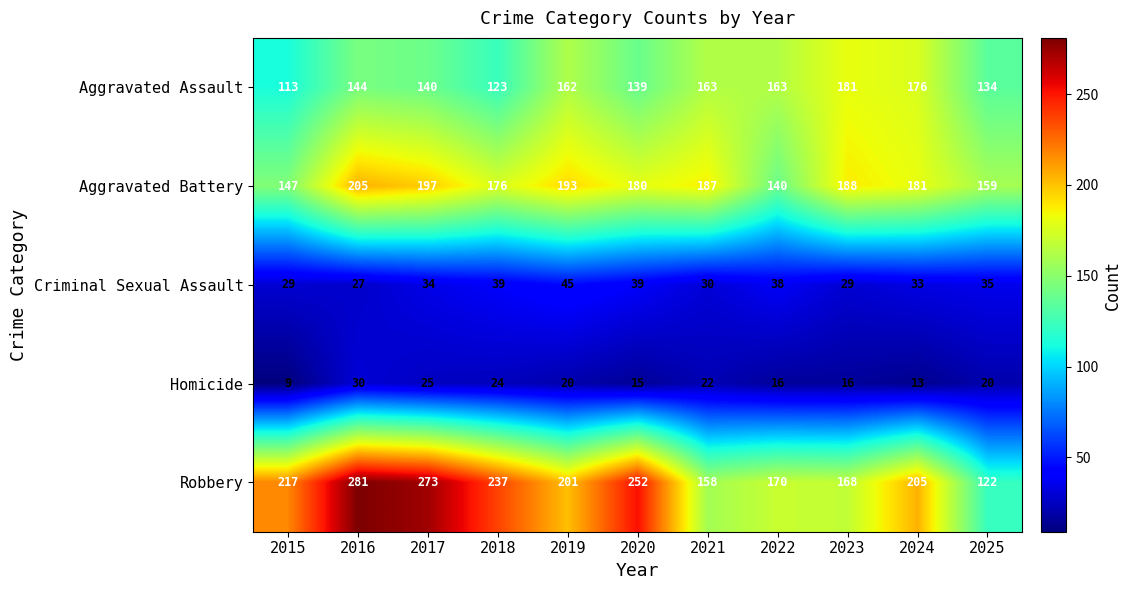

The Homicide series shows 24 at 2020. True or false?

False